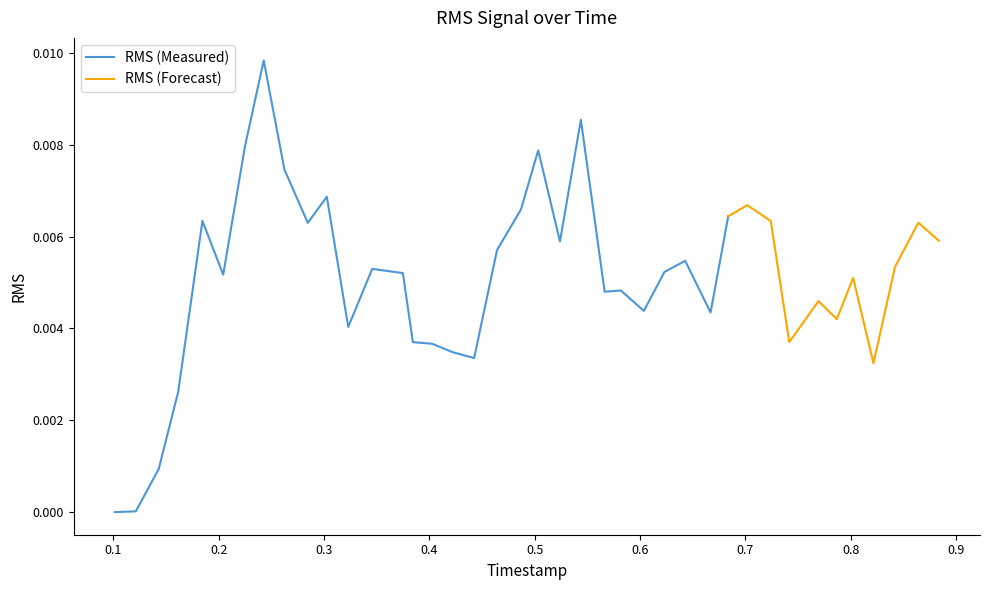

Is it true that the value at 36 is 0.0?

True